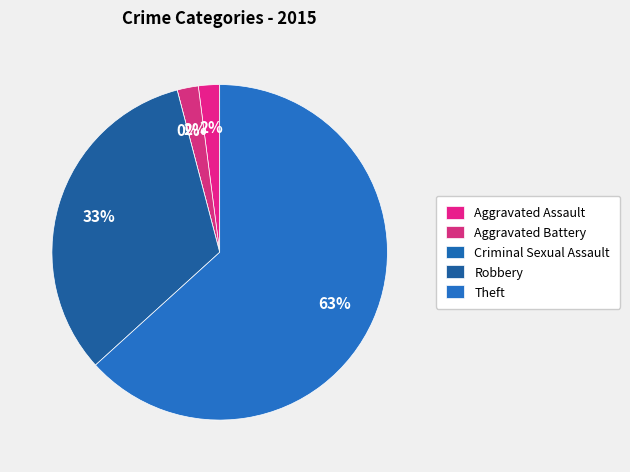

Which slice is the largest?

Theft